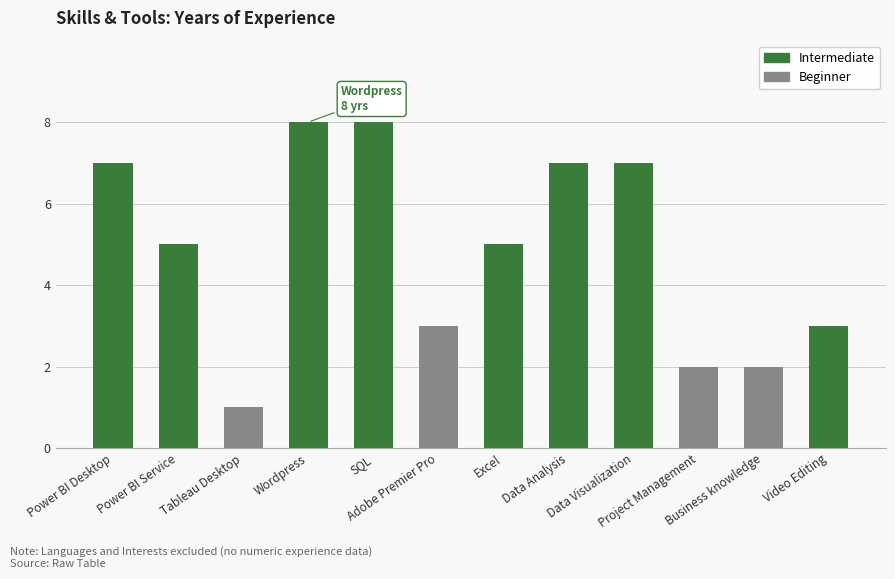

How many bars are there in total?

12